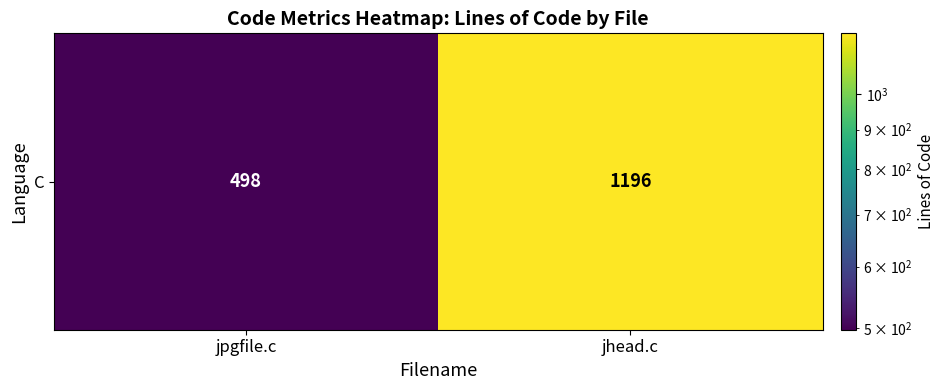

Which label corresponds to the smallest value in the chart?

jpgfile.c